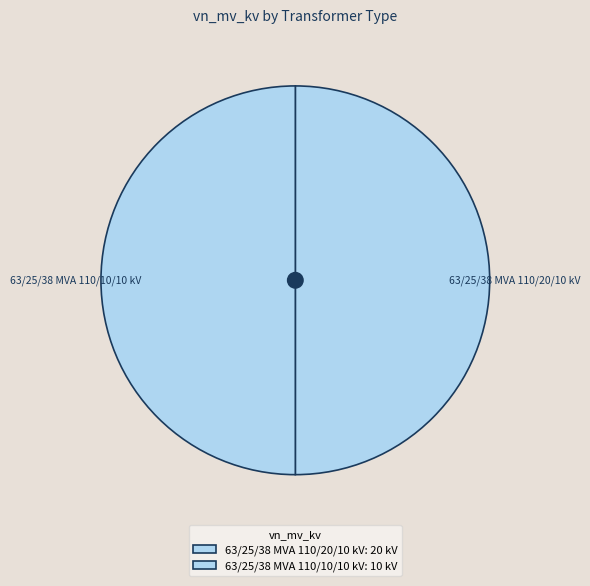

How many segments does this pie chart have?

2